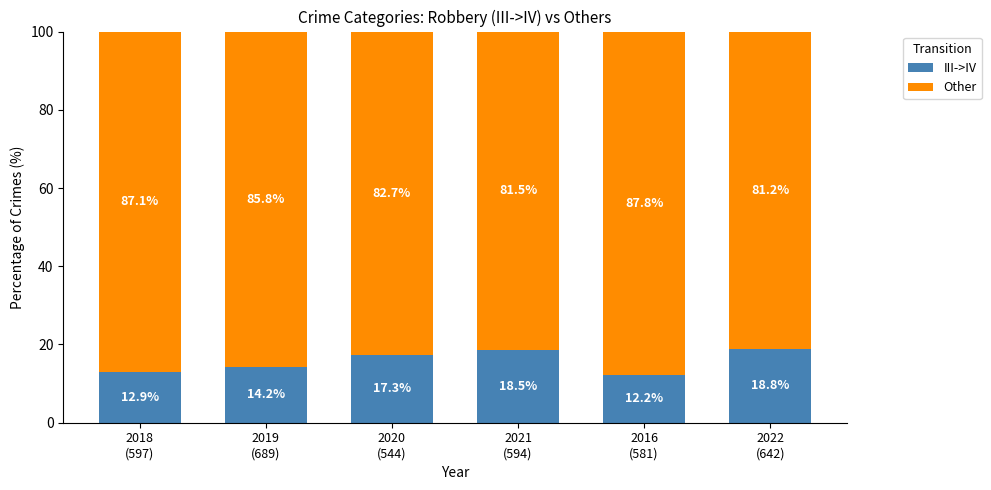

What is the lowest value of the III->IV series?

12.2